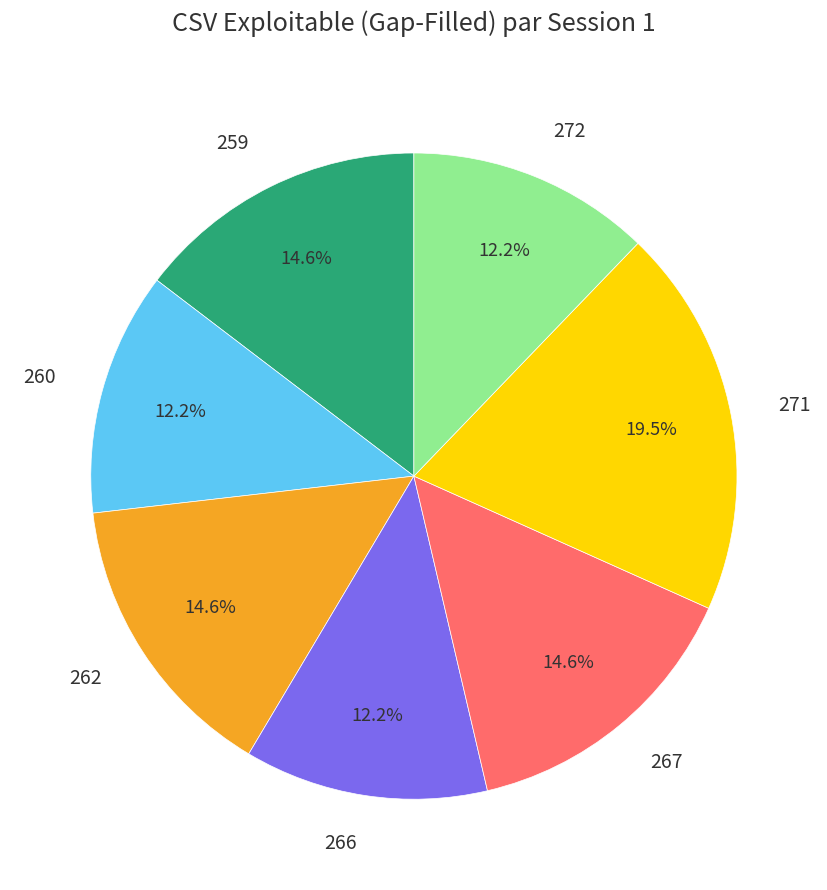

Count the number of slices in the pie.

7